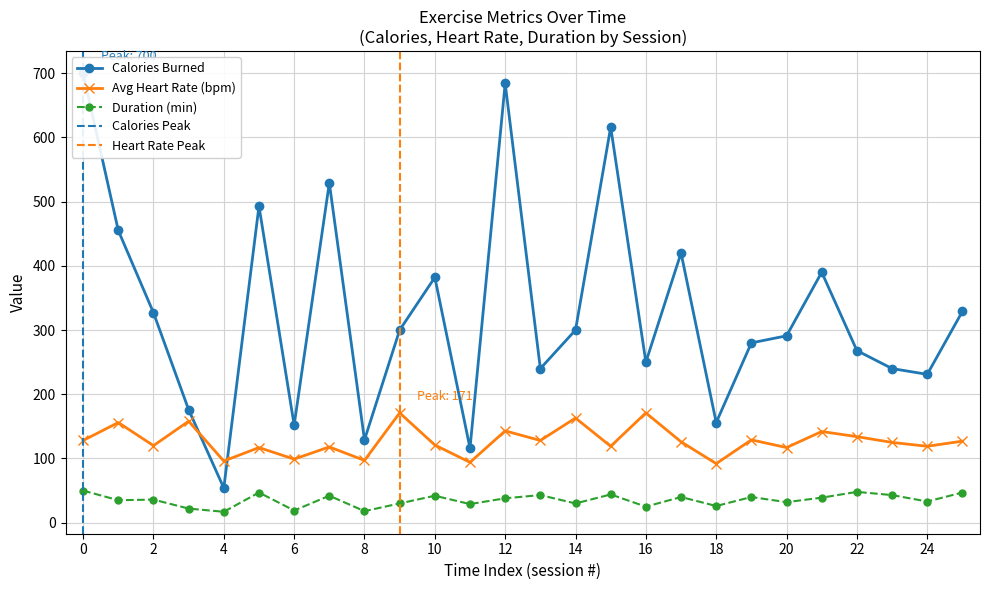

What is the average value of the calories_burned series?

327